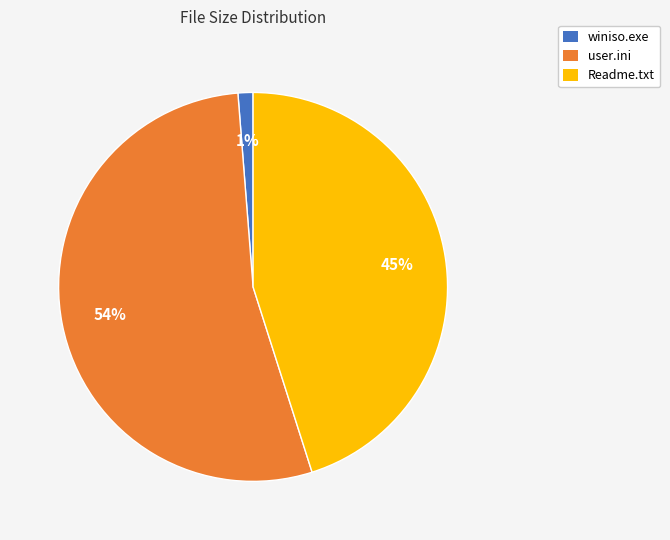

To the nearest percent, what portion does user.ini represent?

54%